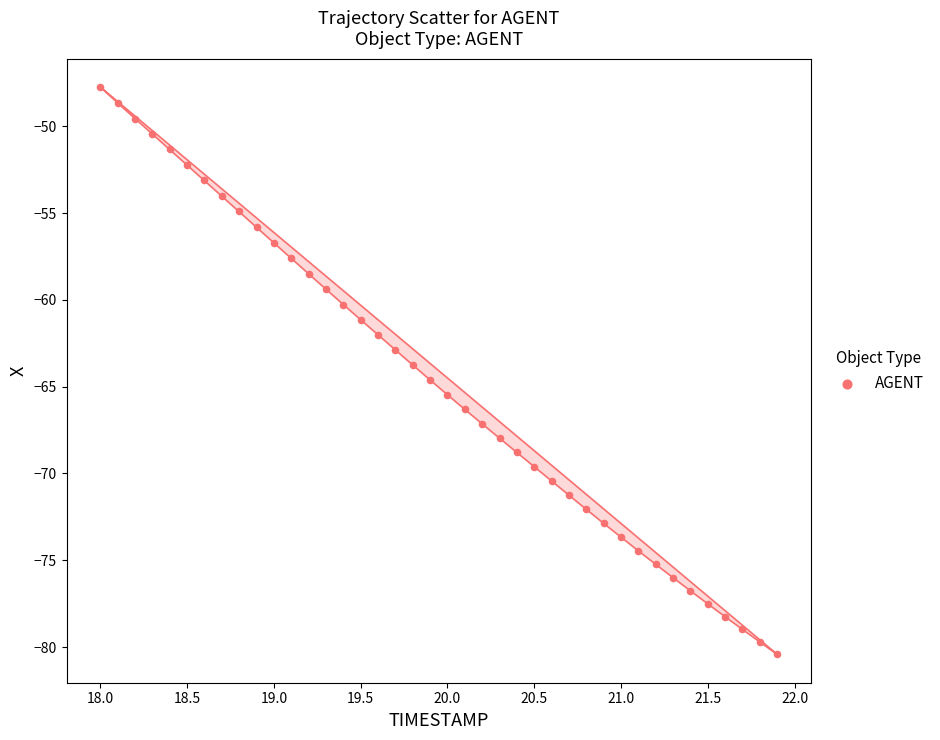

What is the range of X values (max minus min)?

3.9